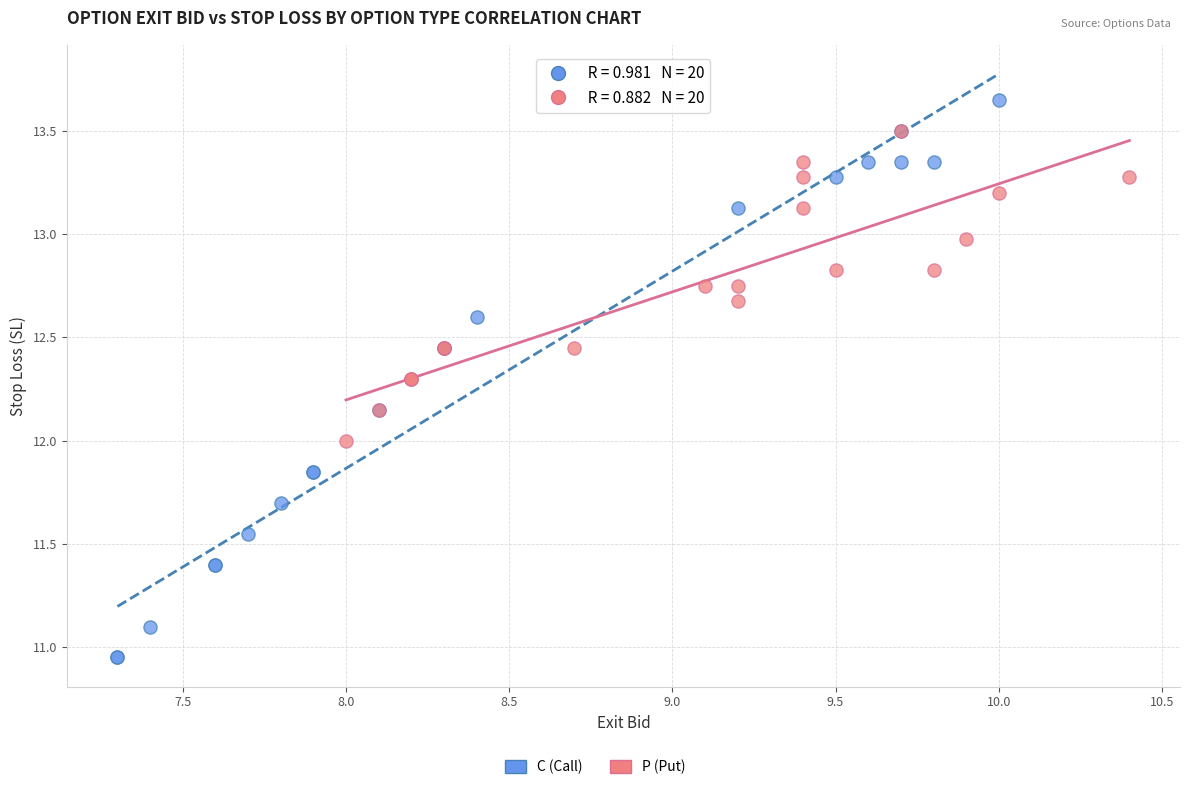

Which series has the widest spread of Y values?

C (Call)